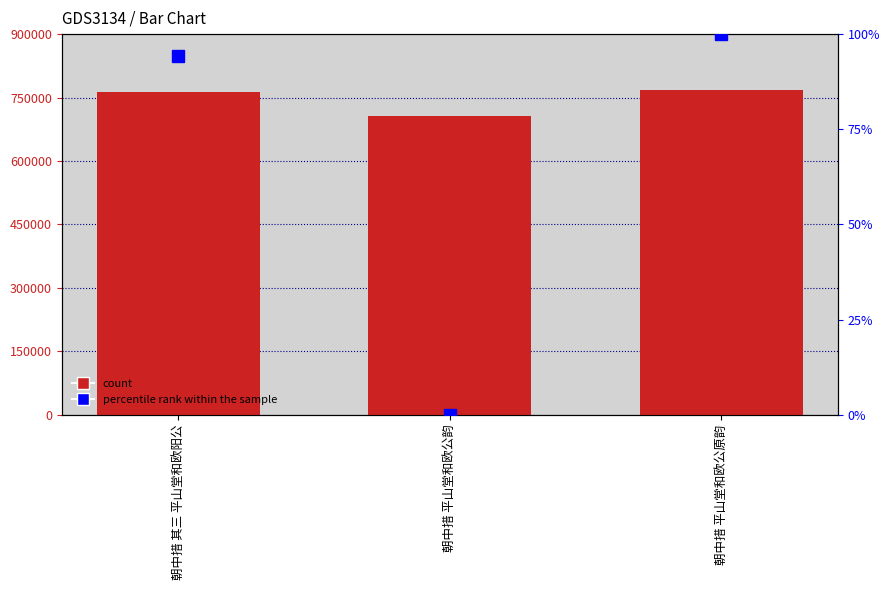

Which label corresponds to the smallest value in the chart?

朝中措 平山堂和欧公韵